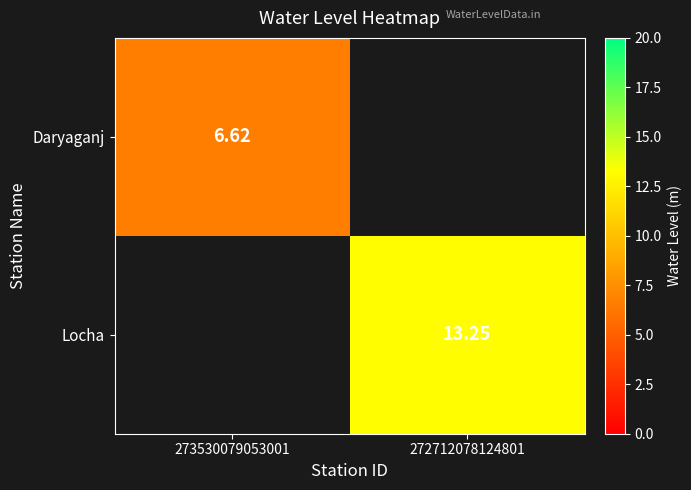

Which label corresponds to the smallest value in the chart?

273530079053001